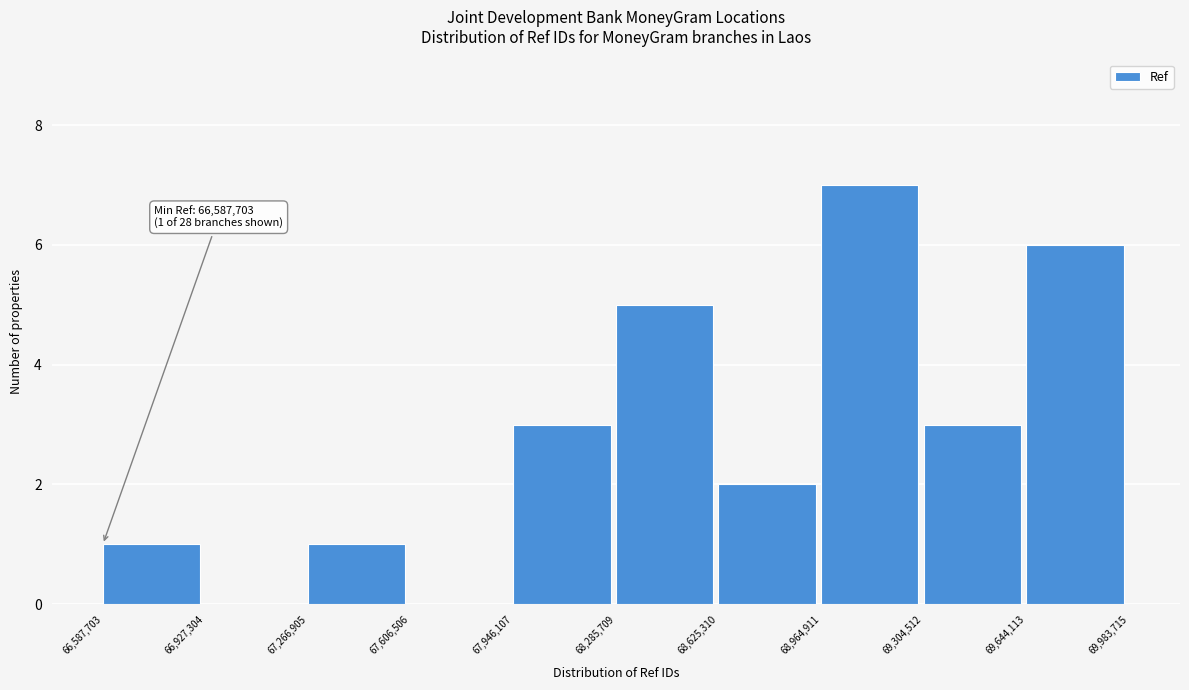

Which range on the x-axis has the tallest bar?

68,964,911 to 69,304,512